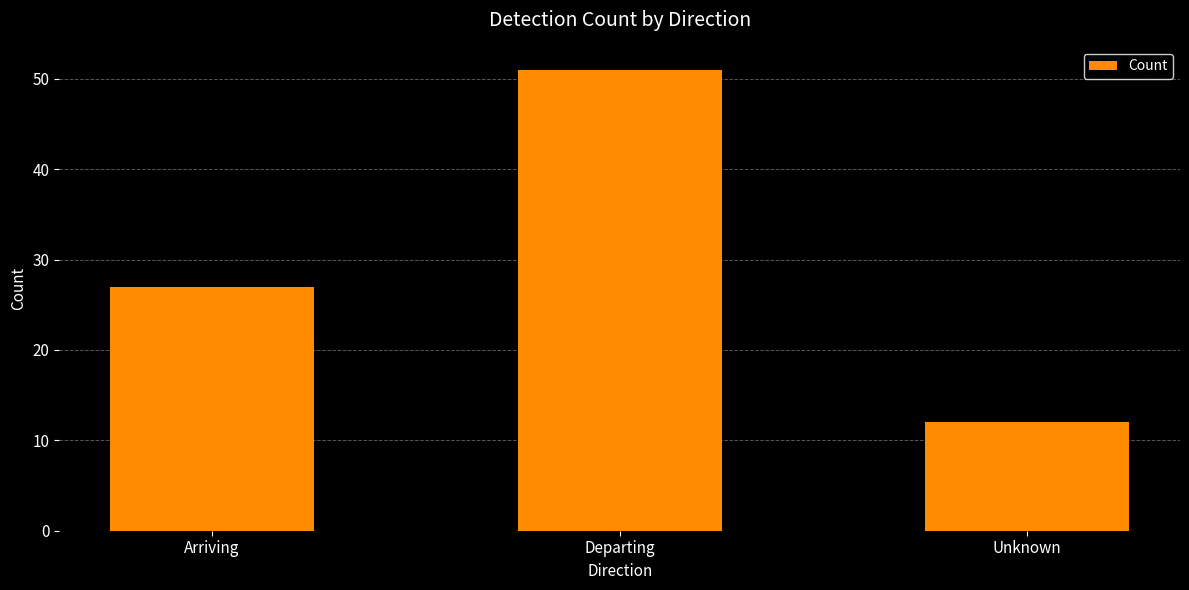

Count the values in the range 12 to 51.

3